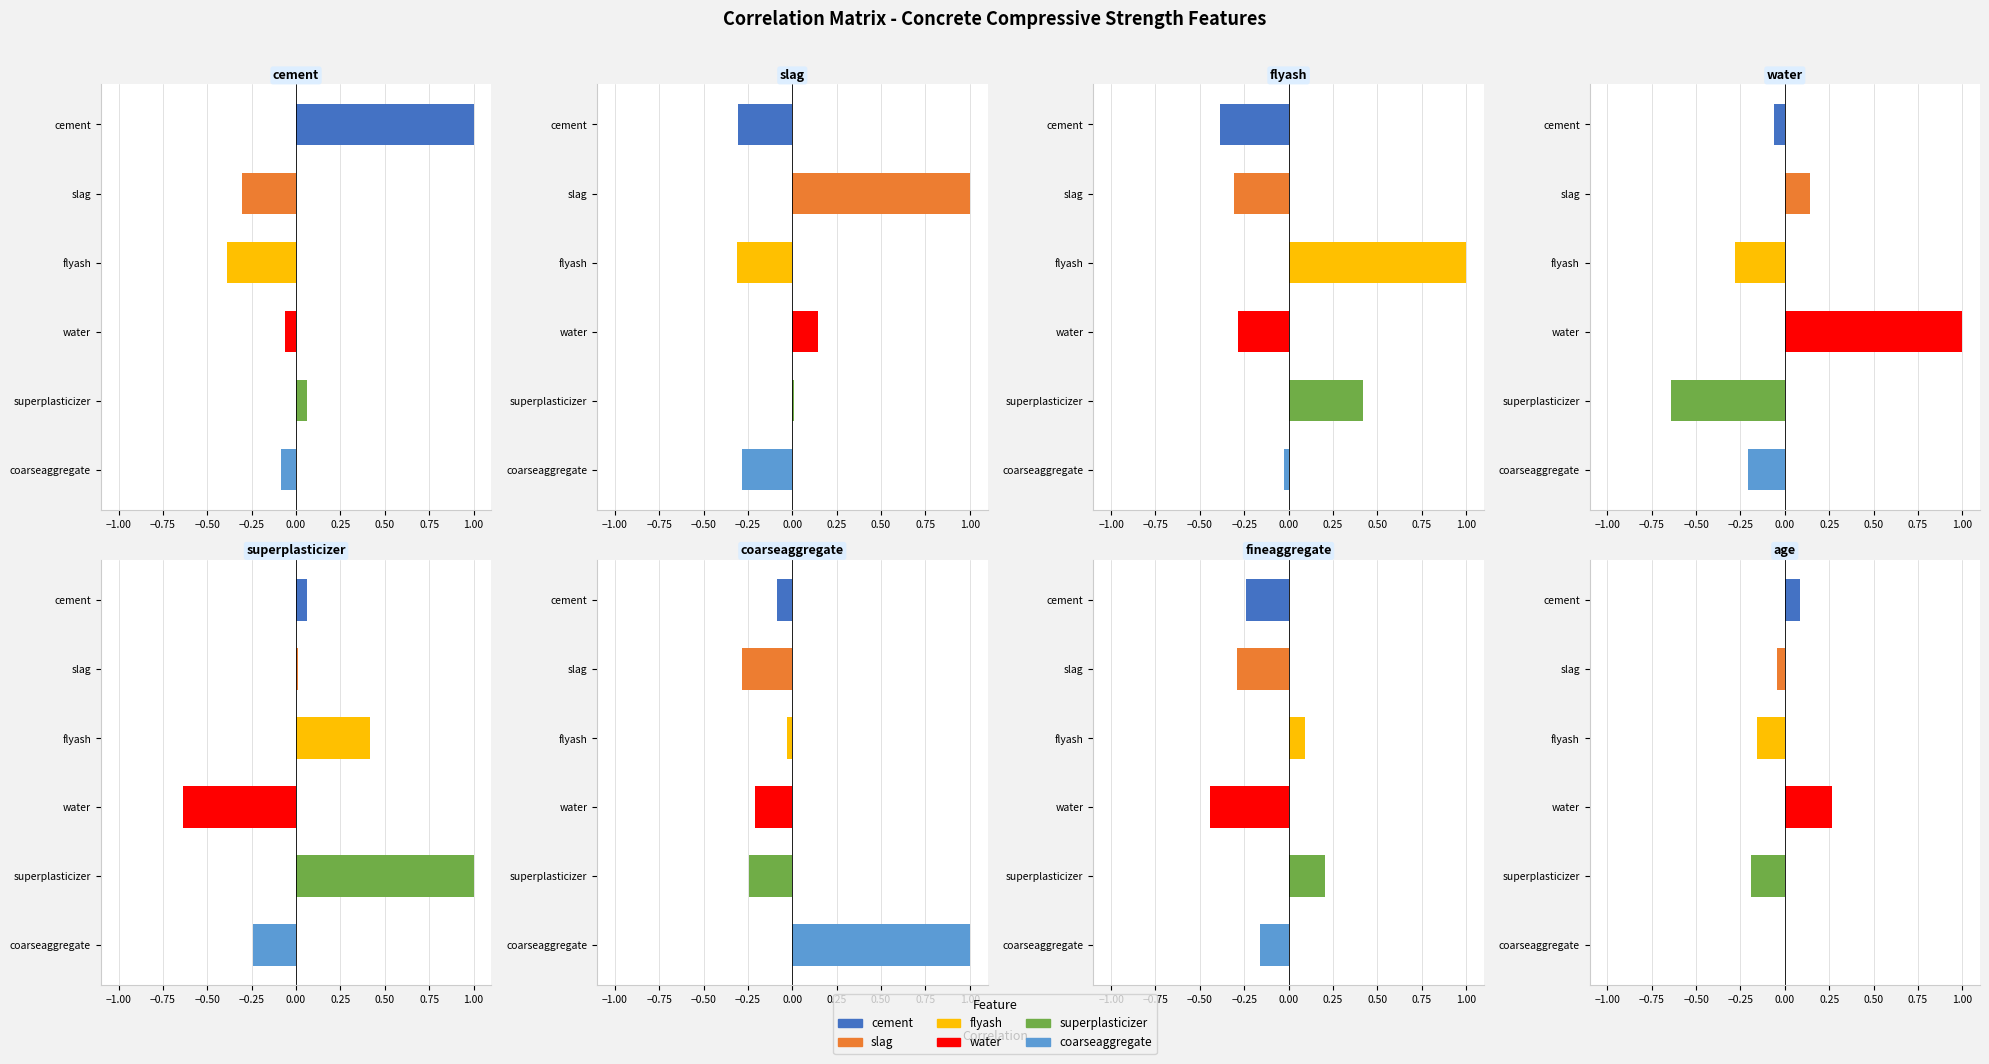

What is the lowest value of the superplasticizer series?

-0.6